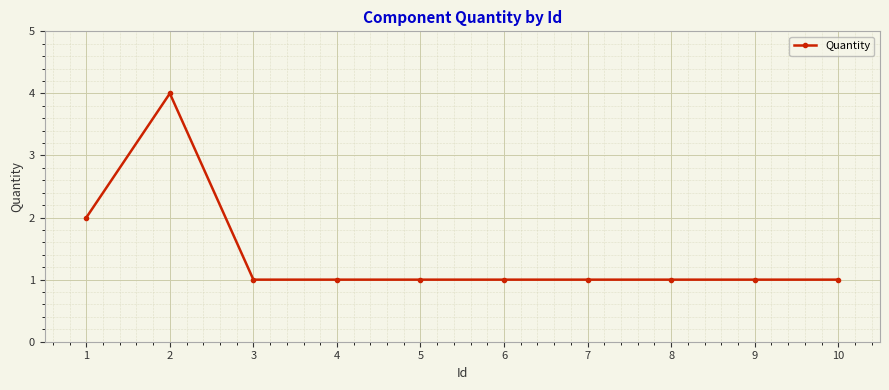

Reading left to right, transcribe all the data shown in this chart.

1=2	2=4	3=1	4=1	5=1	6=1	7=1	8=1	9=1	10=1